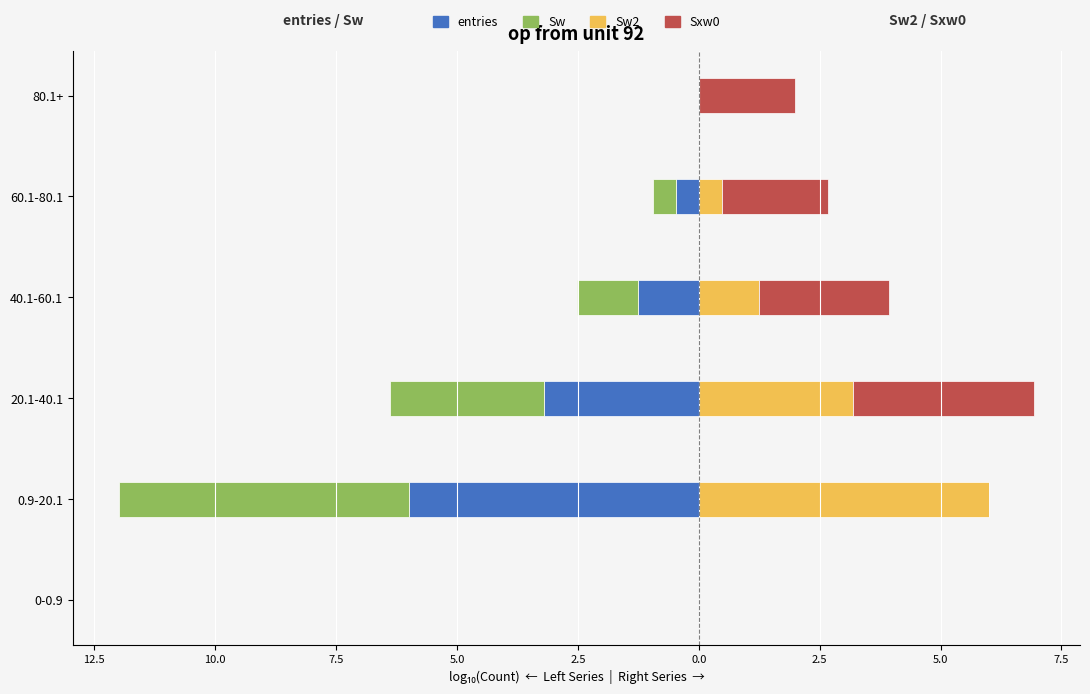

At 80.1+, list the series in order from largest to smallest.

Sxw0, entries, Sw, Sw2